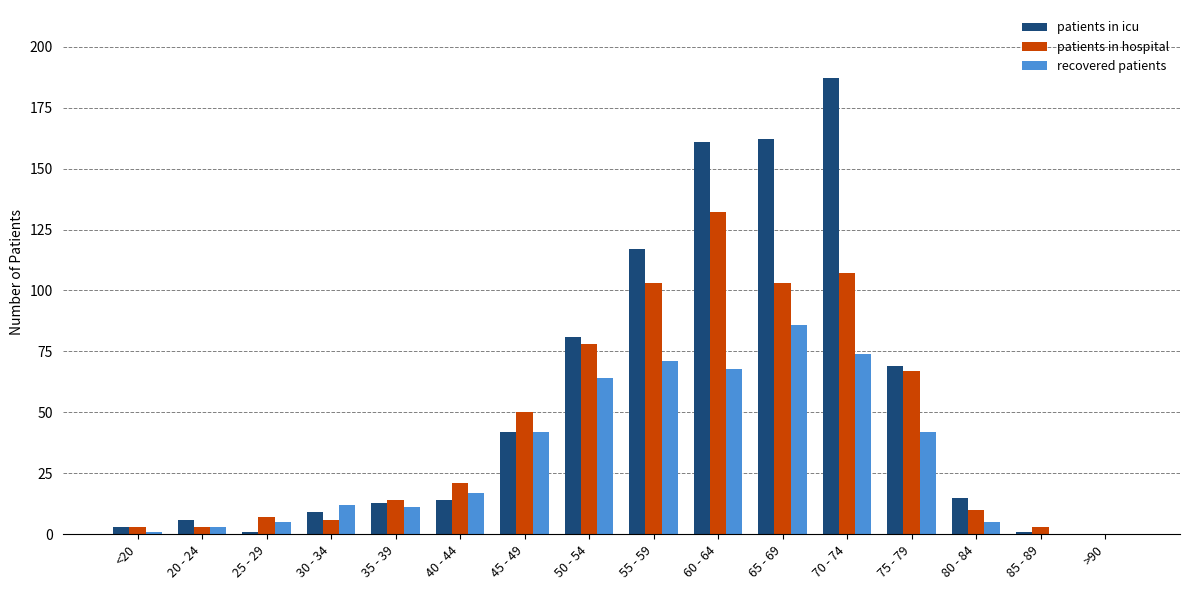

Which series has the largest total across all categories?

patients in icu